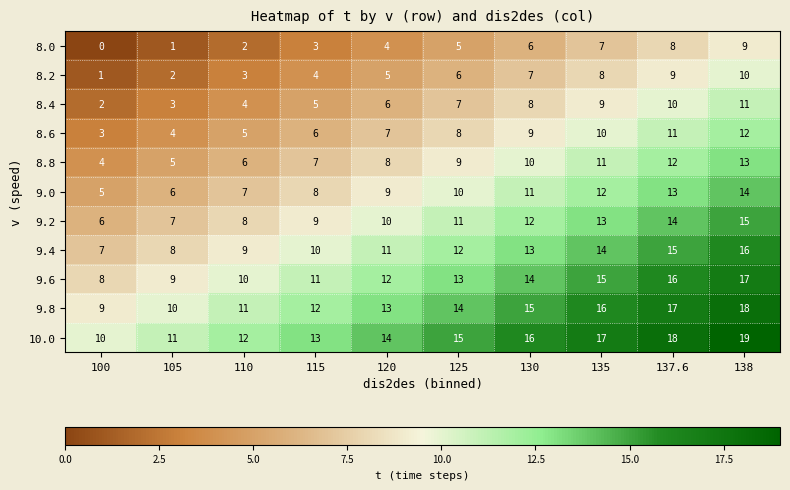

What is the total value across all series at 137.6?

143